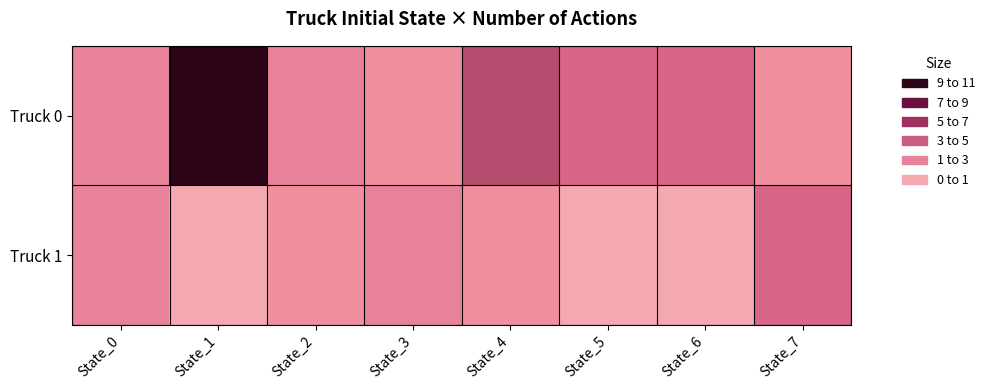

What is the minimum value shown in the chart?

0.2